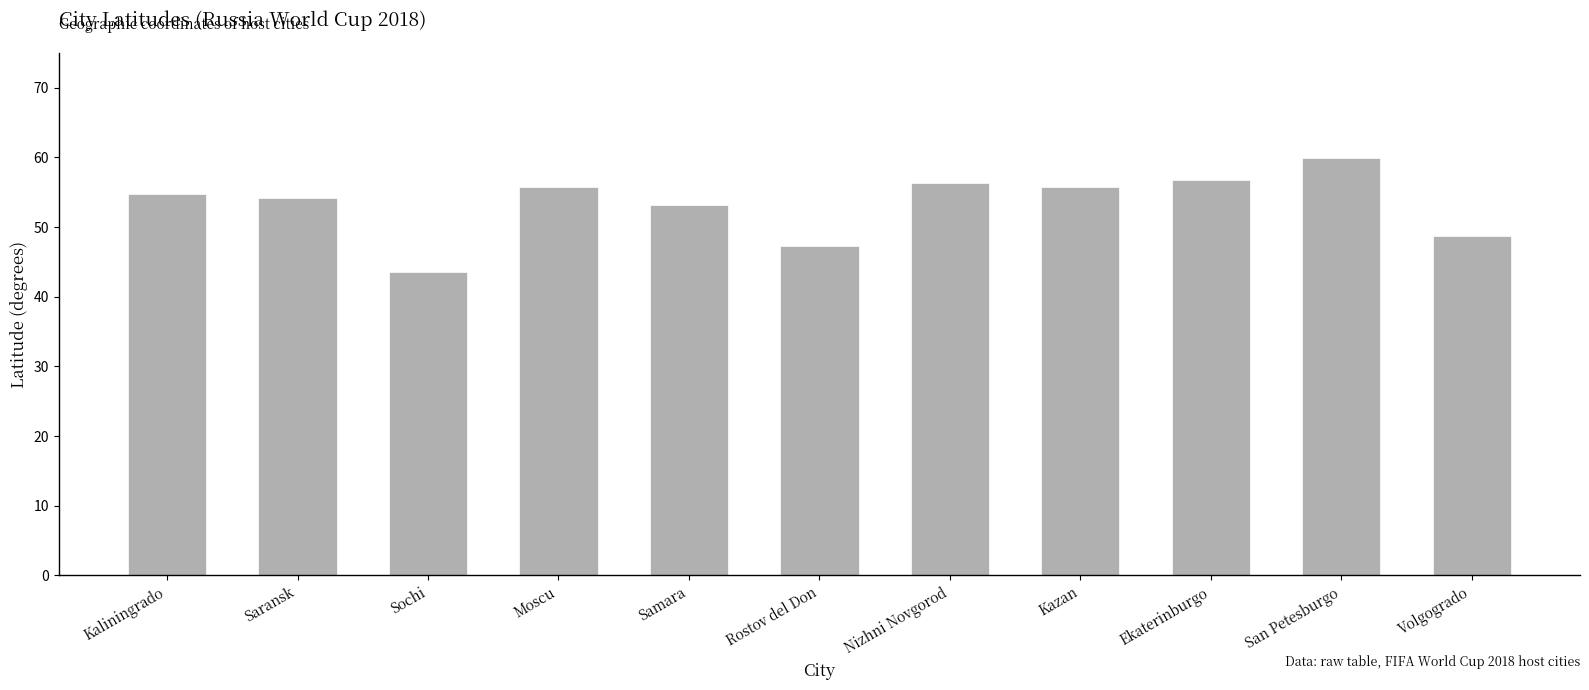

Reading right to left, extract all data points from this chart.

48.7	60.0	56.8	55.8	56.3	47.2	53.2	55.8	43.6	54.2	54.7